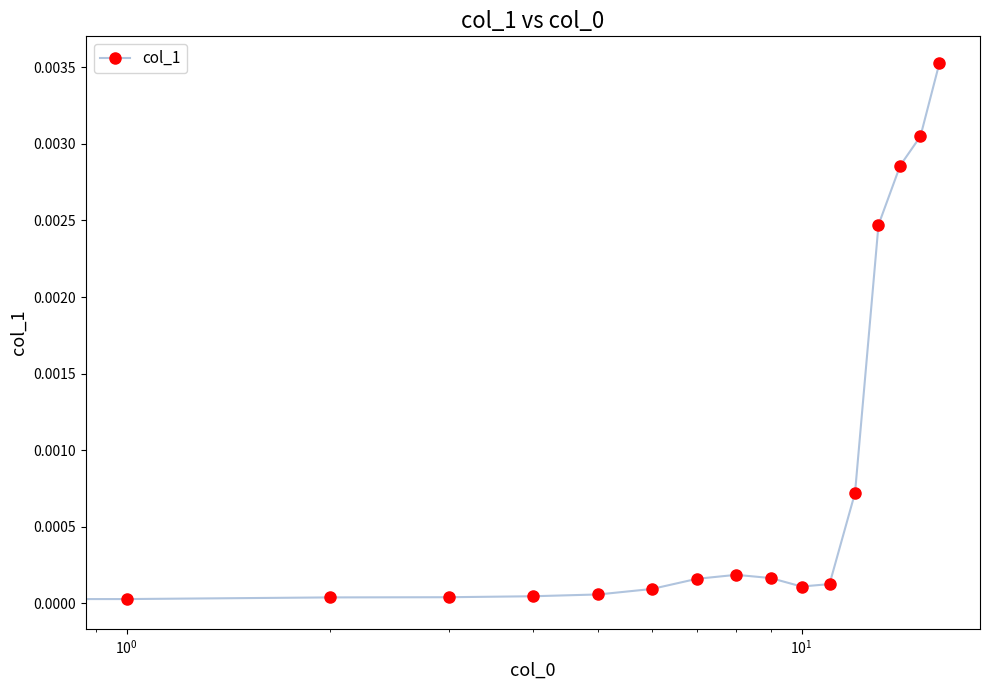

True or false: there are more than 0 points higher than both neighbors.

True